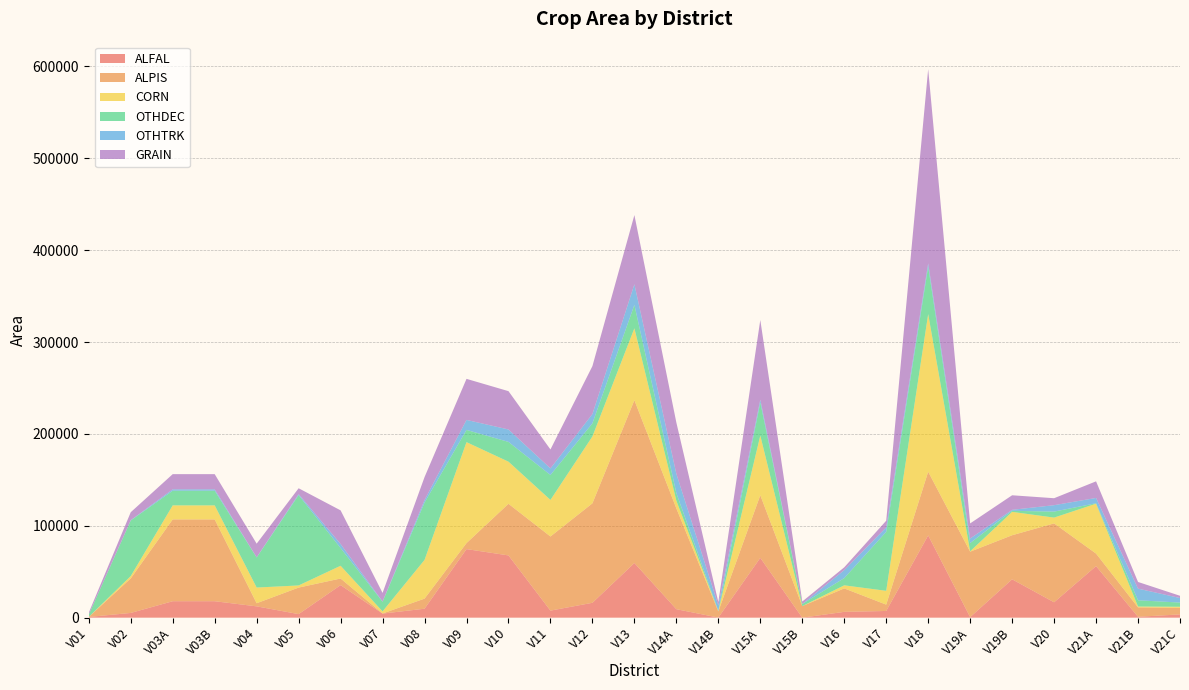

Reading left to right, transcribe all the data shown in this chart.

ALFAL: 781.0	5156.4	17913.5	17913.5	12313.2	3875.7	35414.3	4423.3	9746.0	74636.3	67769.0	7676.7	16200.0	59496.7	9233.3	100.0	65133.3	0.0	6333.3	7300.0	89566.7	600.0	41766.7	16733.3	56133.3	966.7	3566.7
ALPIS: 55.6	37585.8	89055.5	89055.5	3399.5	28868.6	7214.7	148.3	10970.3	6528.0	56190.3	80677.7	108266.7	177266.7	109733.3	6700.0	68166.7	12600.0	25533.3	6900.0	69333.3	71233.3	47966.7	85900.0	13633.3	10233.3	7166.7
CORN: 33.7	2552.8	15273.1	15273.1	17075.4	2332.1	13875.3	2249.0	42156.3	109907.7	45856.3	39833.0	72800.0	78243.3	8366.7	366.7	64900.0	0.0	3333.3	15033.3	171566.7	400.0	25433.3	6300.0	54300.0	933.3	1133.3
OTHDEC: 2433.6	60506.9	15953.6	15953.6	32722.6	98321.9	19263.3	10498.3	62378.7	13316.0	21508.3	27137.3	14300.0	25466.7	8233.3	333.3	36000.0	2300.0	7866.7	64200.0	51566.7	9000.0	1166.7	6533.3	500.0	6800.0	4566.7
OTHTRK: 145.9	327.5	1531.6	1531.6	206.1	1092.8	4403.0	305.3	2773.0	10891.0	13533.3	7184.3	10133.3	22436.7	21066.7	5933.3	3166.7	0.0	8700.0	4833.3	3733.3	4933.3	1066.7	7000.0	5766.7	12666.7	4966.7
GRAIN: 2013.0	8663.2	16507.2	16507.2	14839.8	6385.8	36643.0	9297.3	24991.3	44689.7	41721.7	20602.0	52133.3	75333.3	55733.3	3533.3	86666.7	2666.7	3033.3	7266.7	211400.0	16433.3	15833.3	7566.7	18066.7	7266.7	2433.3